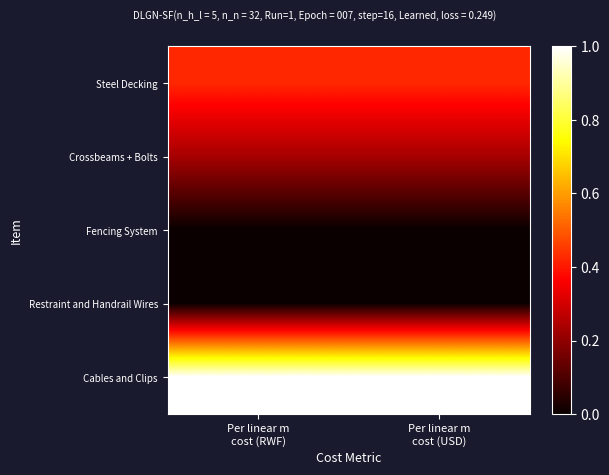

Which category has the highest value across all series?

Per linear m
cost (RWF)